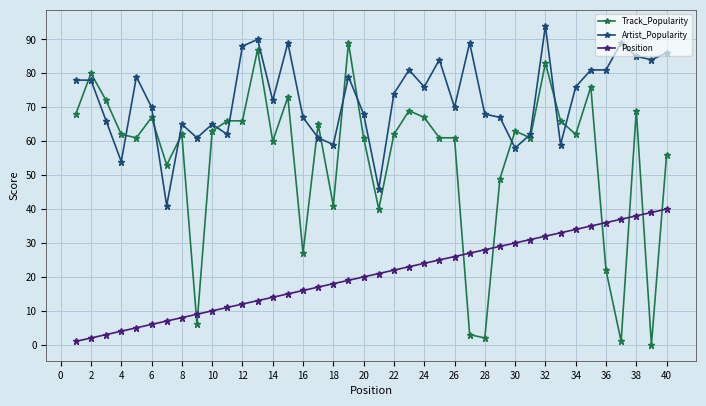

True or false: Artist_Popularity has more than 0 points higher than both neighbors.

True